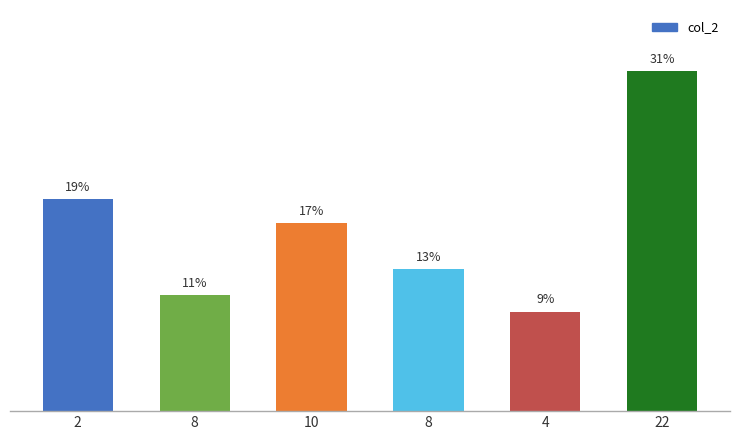

Reading right to left, list all the values displayed in this chart.

31.0	9.1	13.0	17.1	10.6	19.3